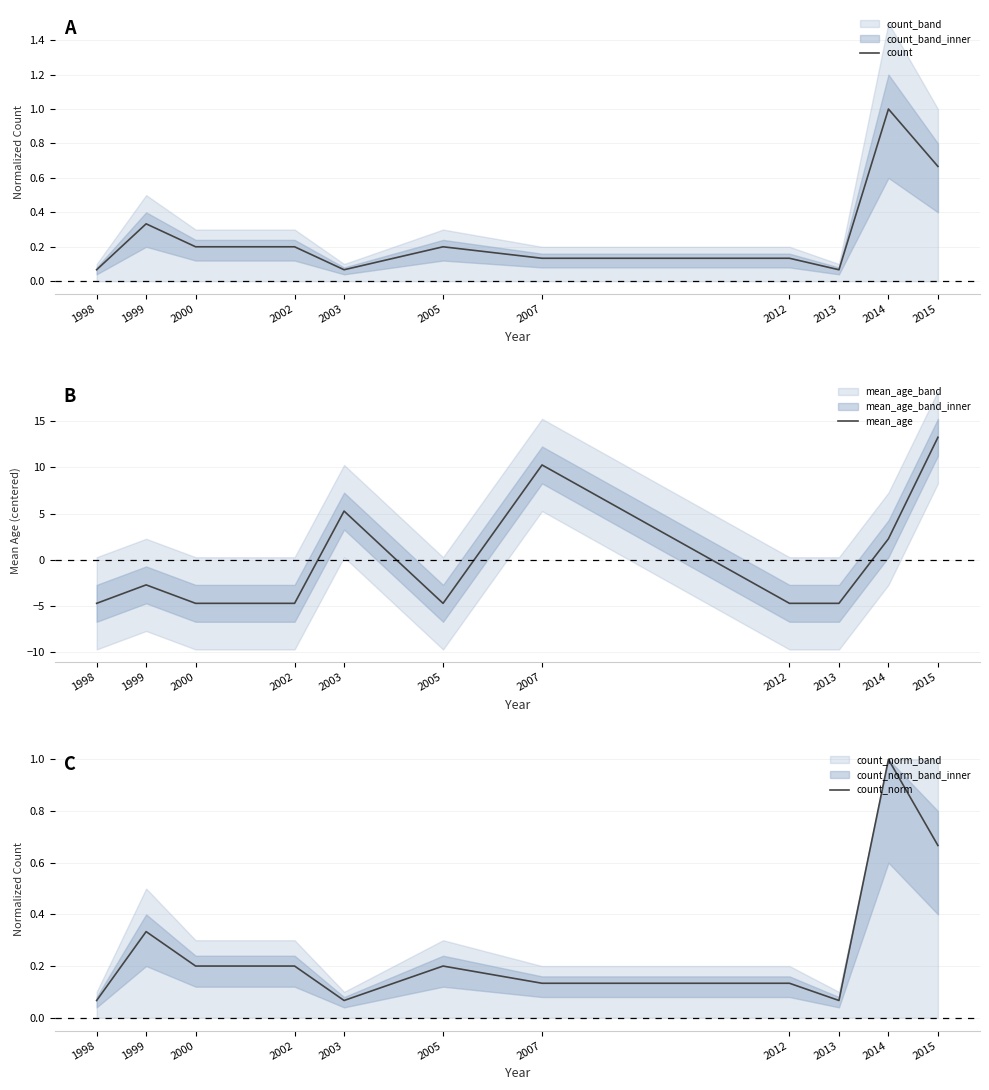

How many interior local valleys does the count series have?

2